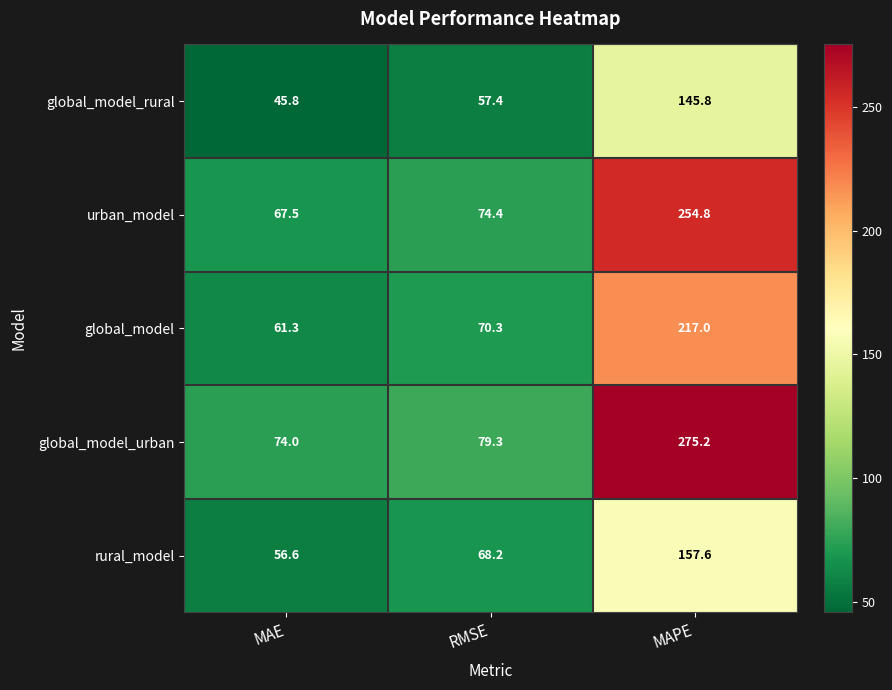

Between MAE and MAPE, which series saw the biggest shift?

global_model_urban